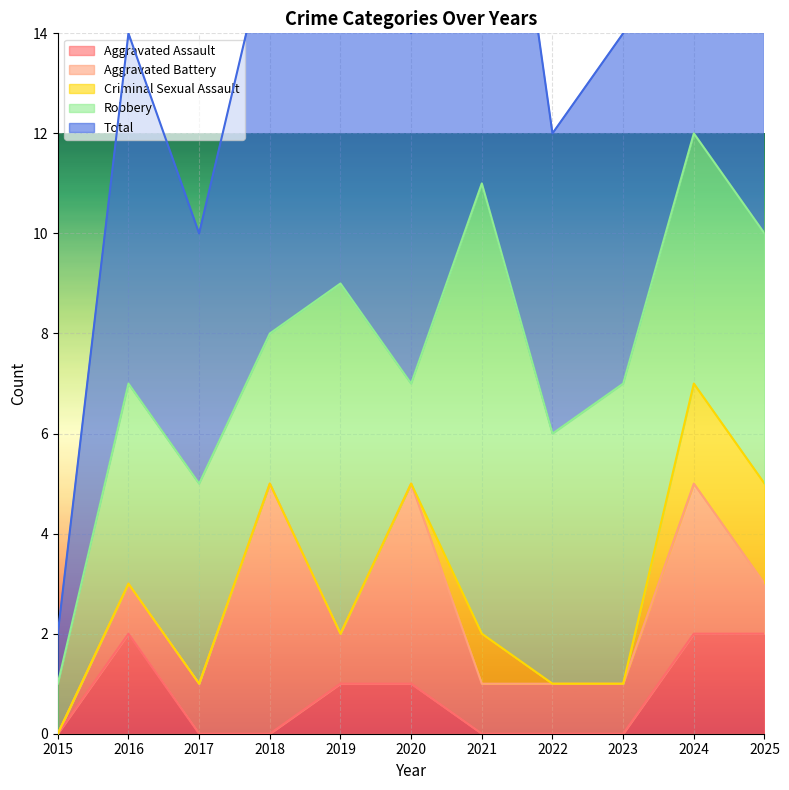

Reading left to right, what are all the values shown in this chart?

Aggravated Assault: 2015=0	2016=2	2017=0	2018=0	2019=1	2020=1	2021=0	2022=0	2023=0	2024=2	2025=2
Aggravated Battery: 2015=0	2016=1	2017=1	2018=5	2019=1	2020=4	2021=1	2022=1	2023=1	2024=3	2025=1
Criminal Sexual Assault: 2015=0	2016=0	2017=0	2018=0	2019=0	2020=0	2021=1	2022=0	2023=0	2024=2	2025=2
Robbery: 2015=1	2016=4	2017=4	2018=3	2019=7	2020=2	2021=9	2022=5	2023=6	2024=5	2025=5
Total: 2015=1	2016=7	2017=5	2018=8	2019=9	2020=7	2021=11	2022=6	2023=7	2024=12	2025=10